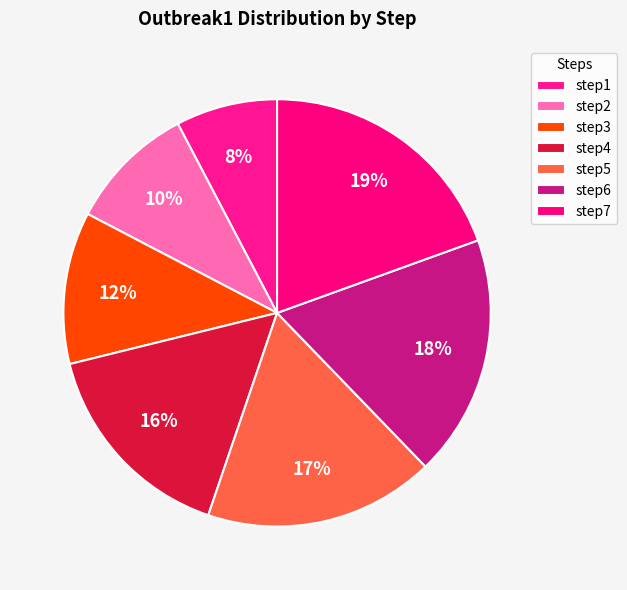

Is there any slice that represents more than half of the pie?

No